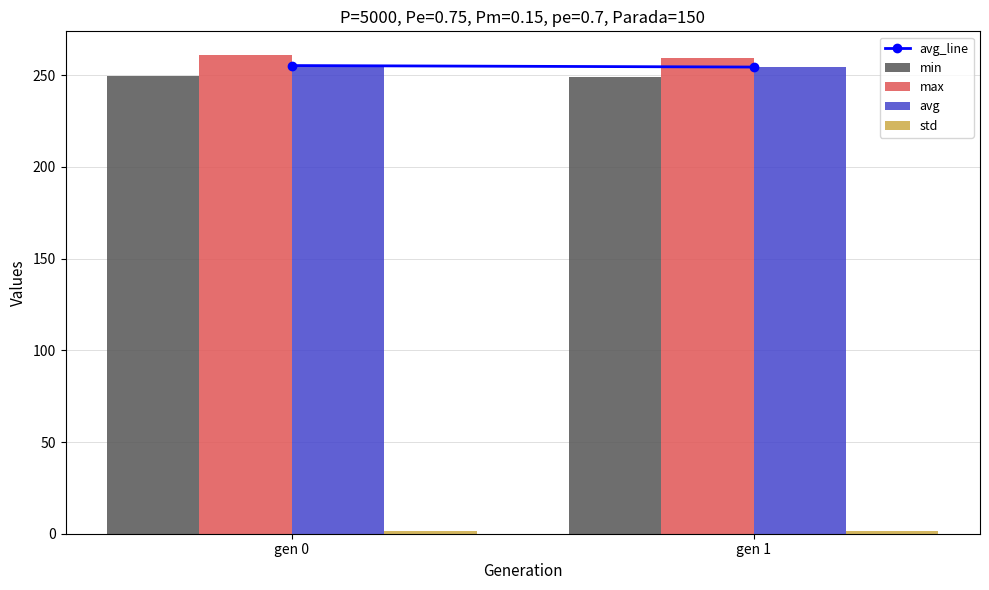

What is the value of the max bar at the 1st from the left?

260.9